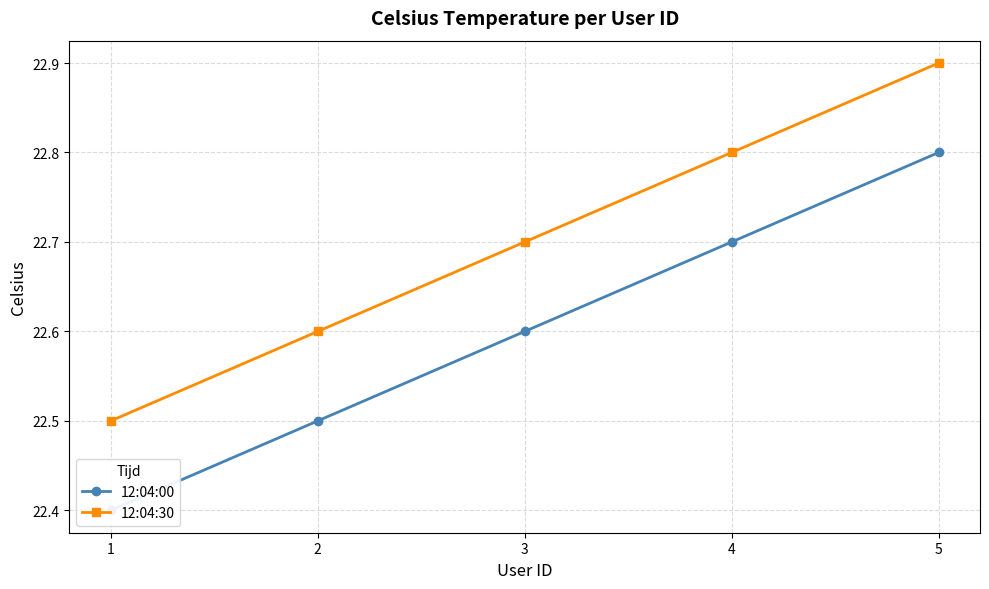

The 12:04:00 series shows 35.9 at 4. True or false?

False